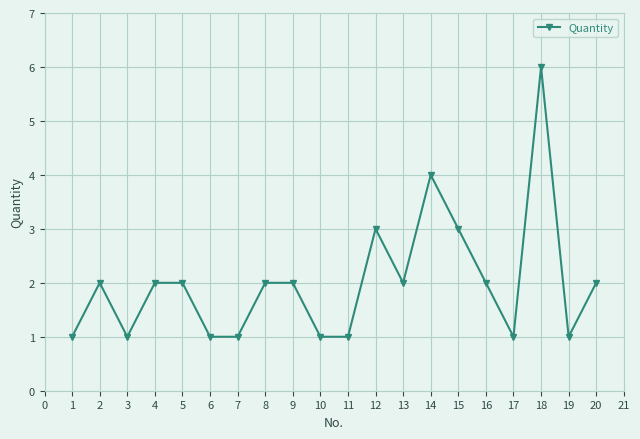

Reading left to right, what are all the values shown in this chart?

1=1	2=2	3=1	4=2	5=2	6=1	7=1	8=2	9=2	10=1	11=1	12=3	13=2	14=4	15=3	16=2	17=1	18=6	19=1	20=2